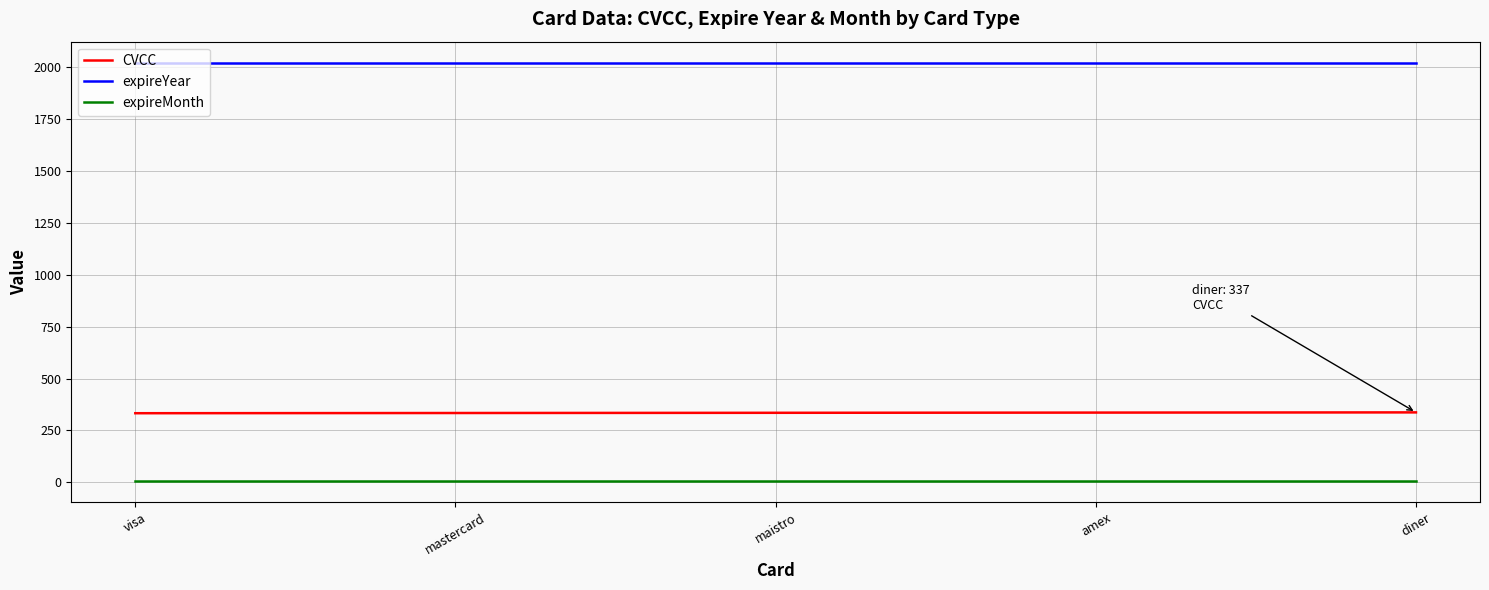

True or false: expireMonth and expireYear intersect in this chart.

False